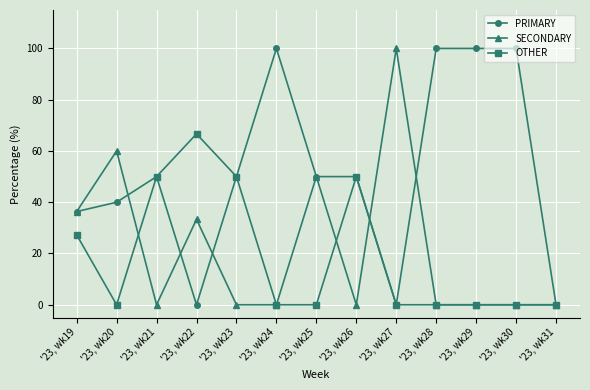

What is the maximum value for OTHER?

66.7